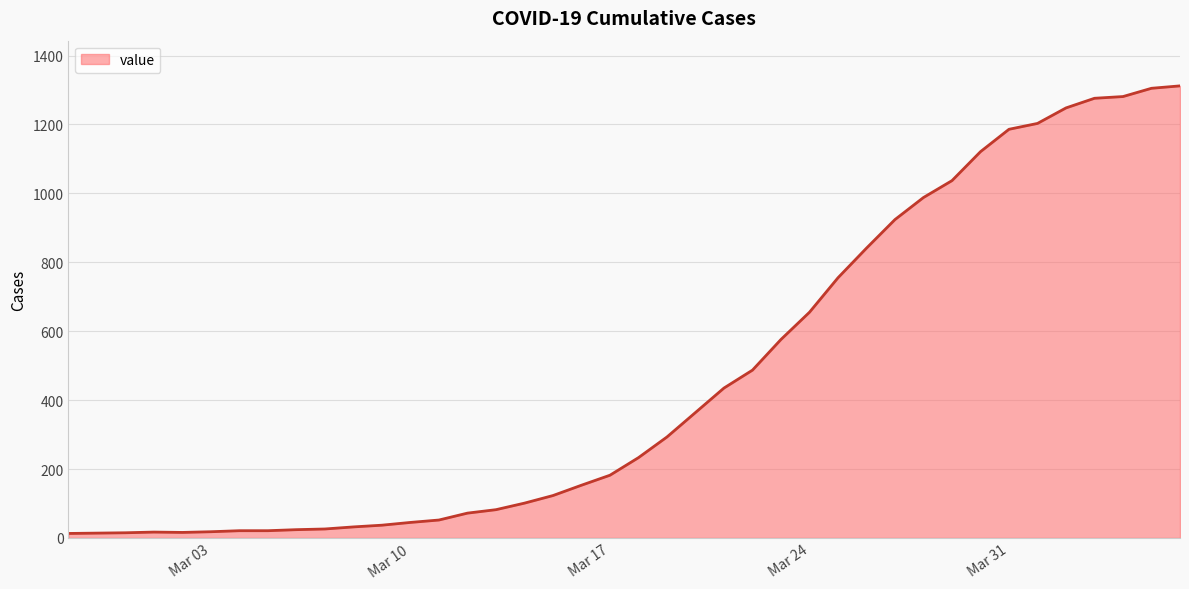

Does the chart display data point markers on the line(s)?

No